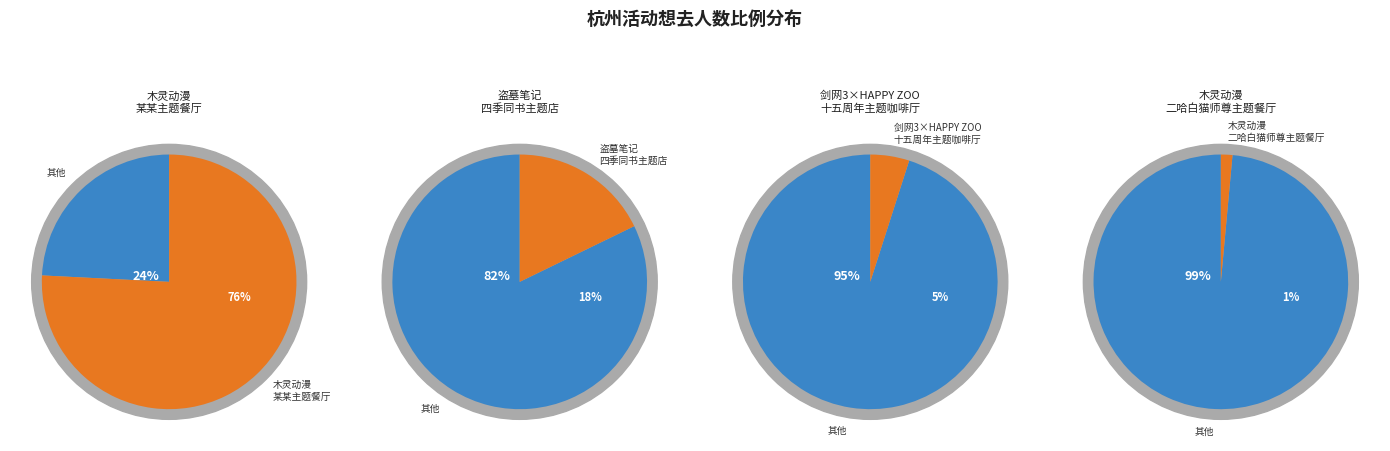

To the nearest percent, what percentage of the pie is 杭州·剑网3×HAPPY ZOO 剑网3十五周年主题咖啡厅?

5%